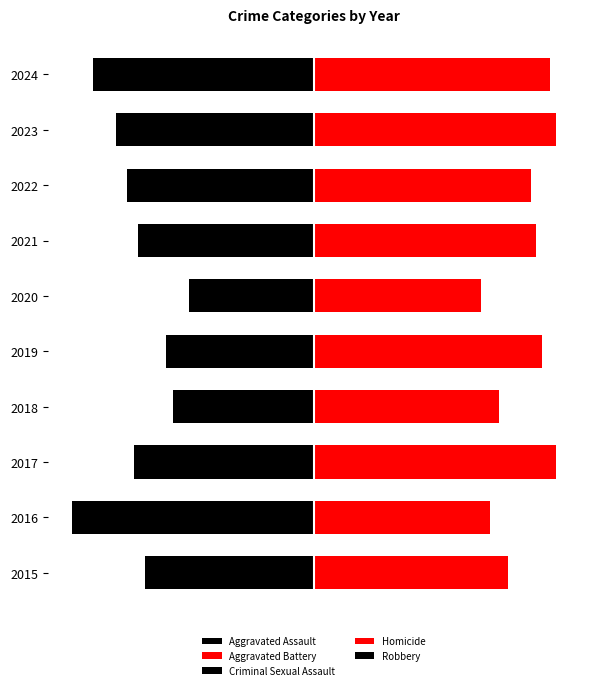

What is the maximum value shown in the chart?

136